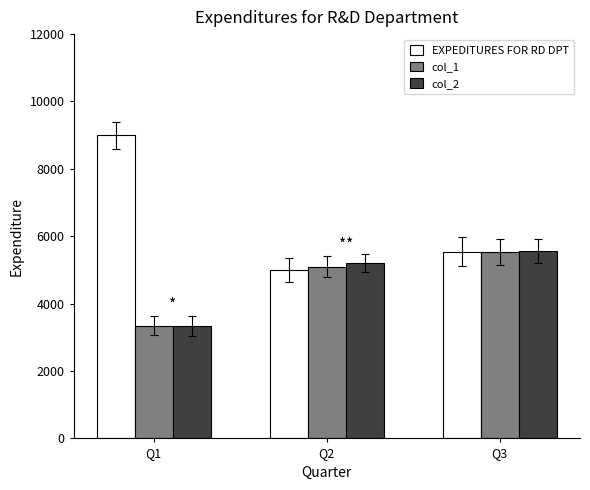

Which series has the largest range (max minus min)?

EXPEDITURES FOR RD DPT